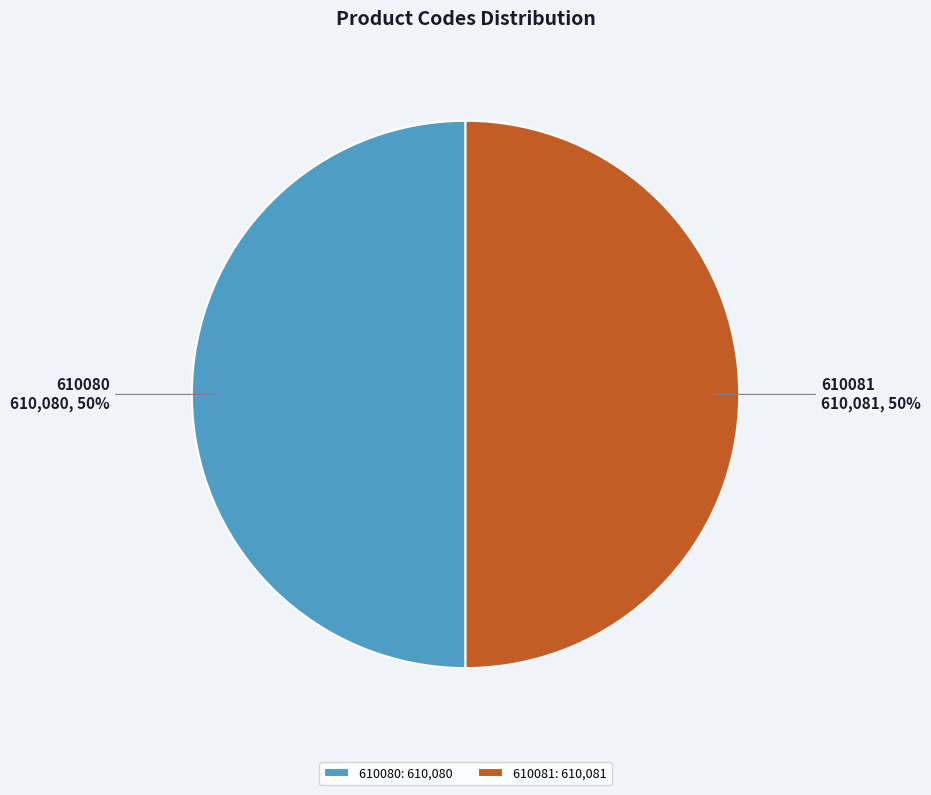

To the nearest percent, what portion does 610080 represent?

50%